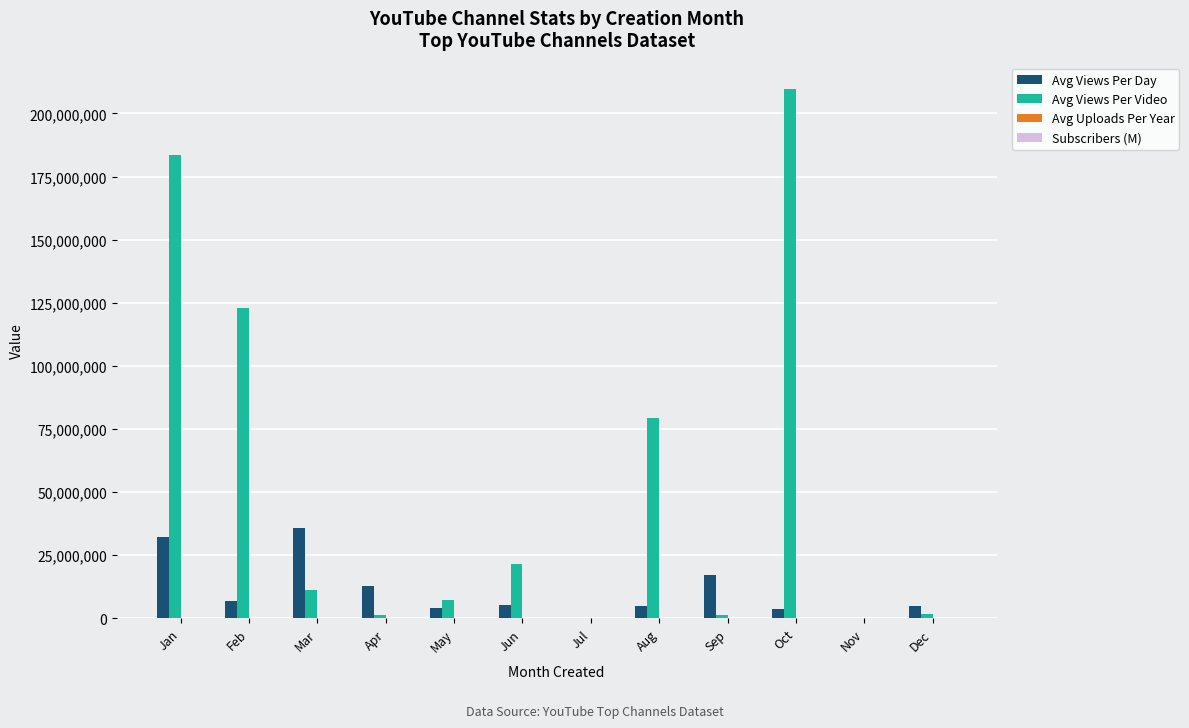

Between Feb and Nov, which series saw the biggest shift?

Avg Views Per Video